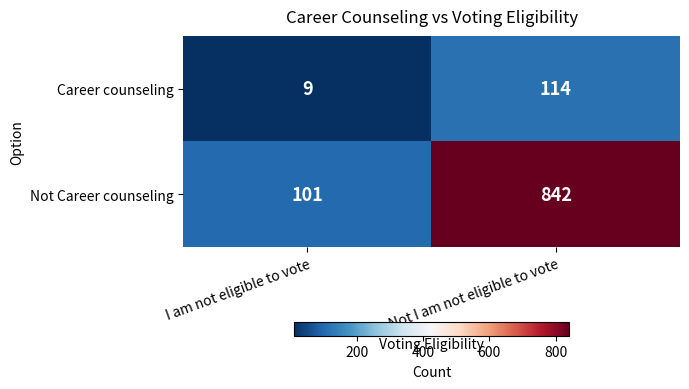

What value does the Career counseling series have at Not I am not eligible to vote, to the nearest 10?

110